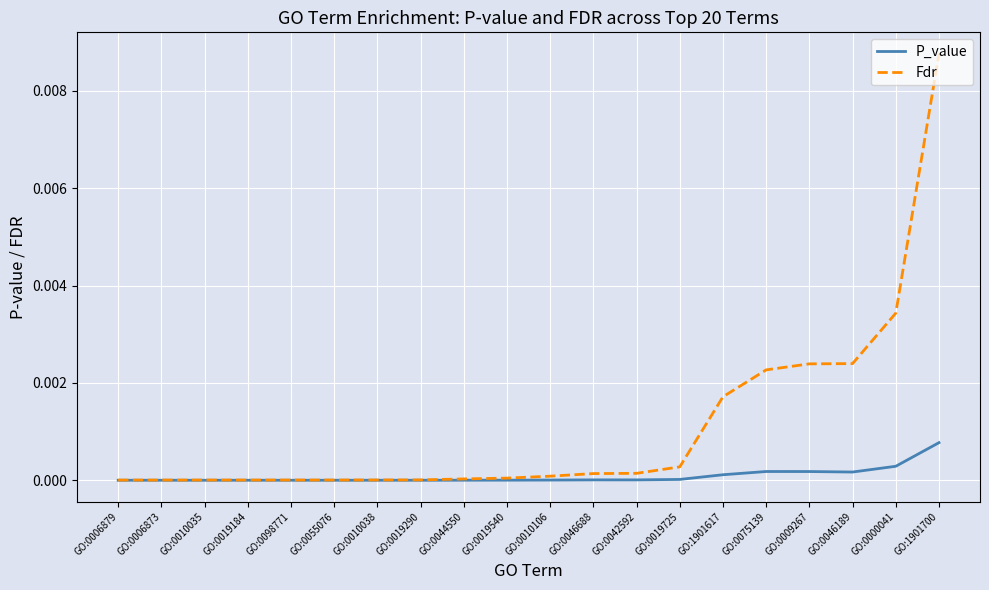

The value of P_value at GO:0042592 is 0.0. True or false?

True